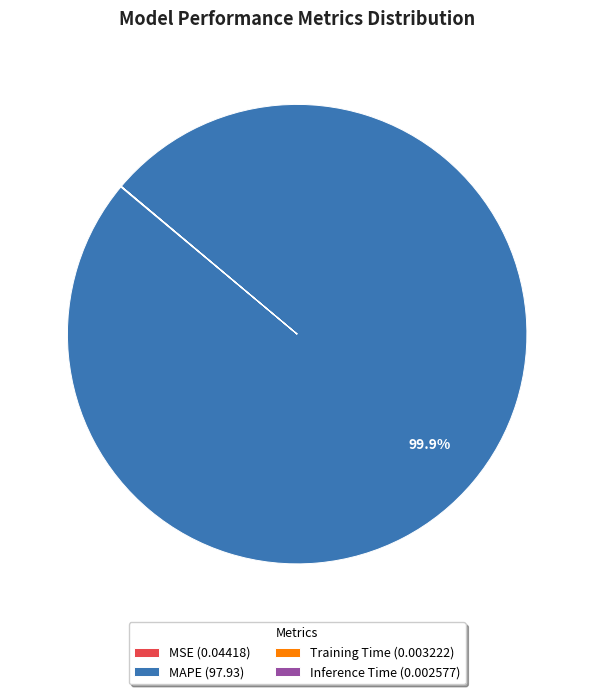

Which category has the biggest portion of the pie?

MAPE (97.93)